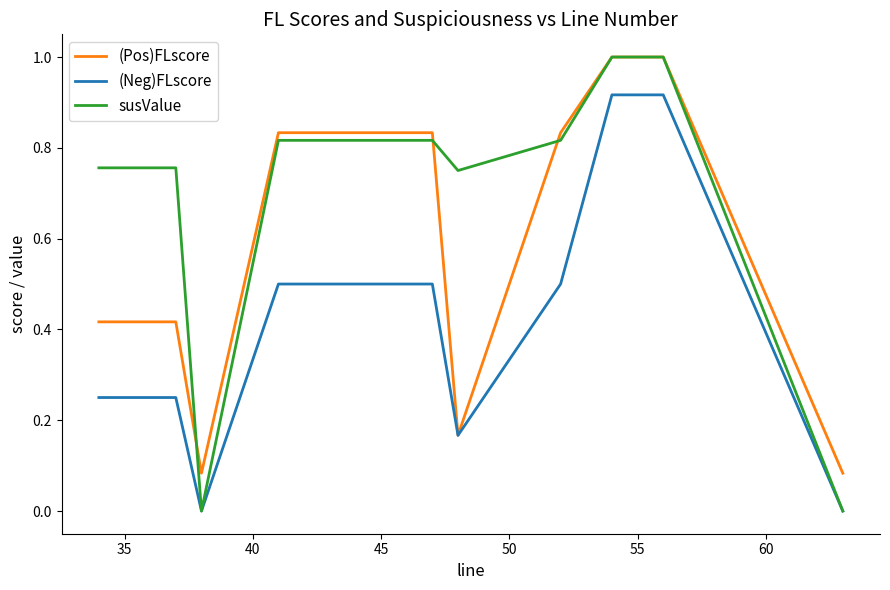

Which series has the largest range (max minus min)?

susValue